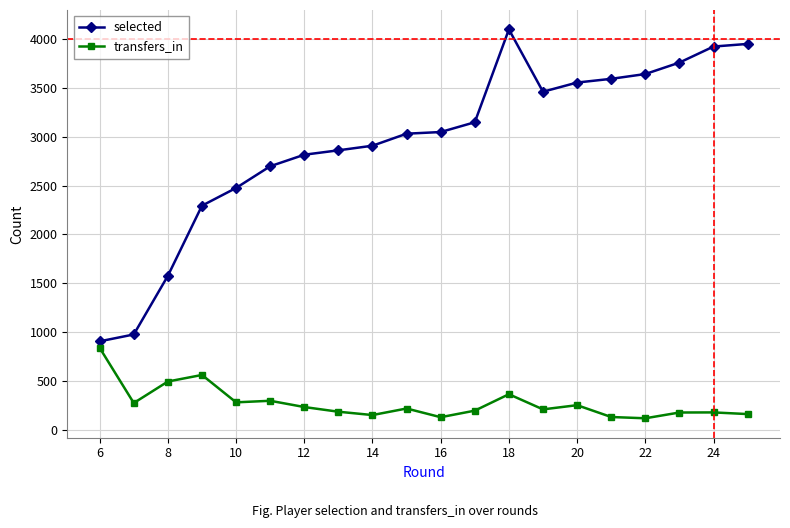

Which series has the largest total across all categories?

selected